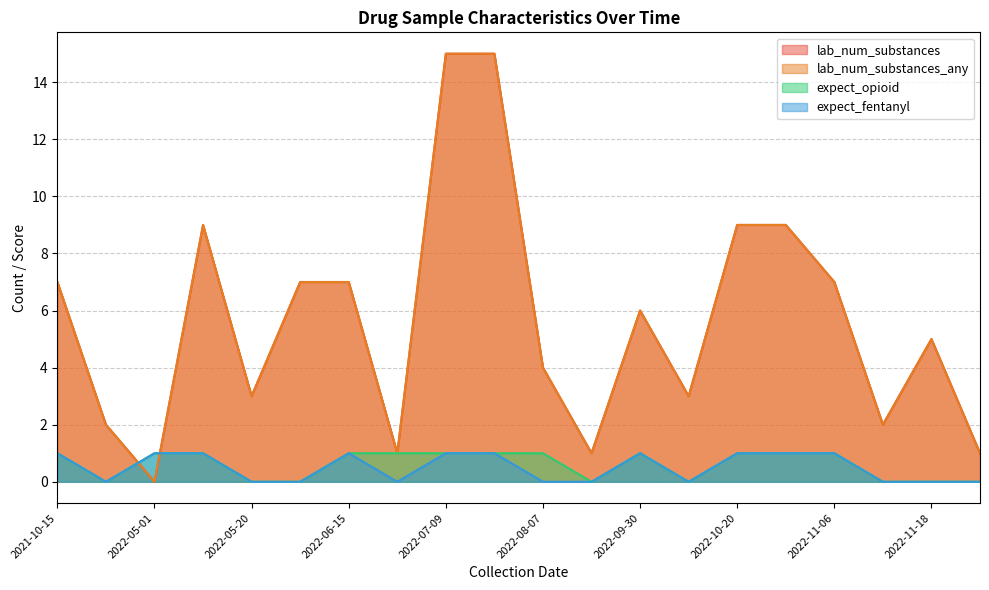

Rank the series at 2022-08-01 from highest to lowest value.

lab_num_substances, lab_num_substances_any, expect_opioid, expect_fentanyl